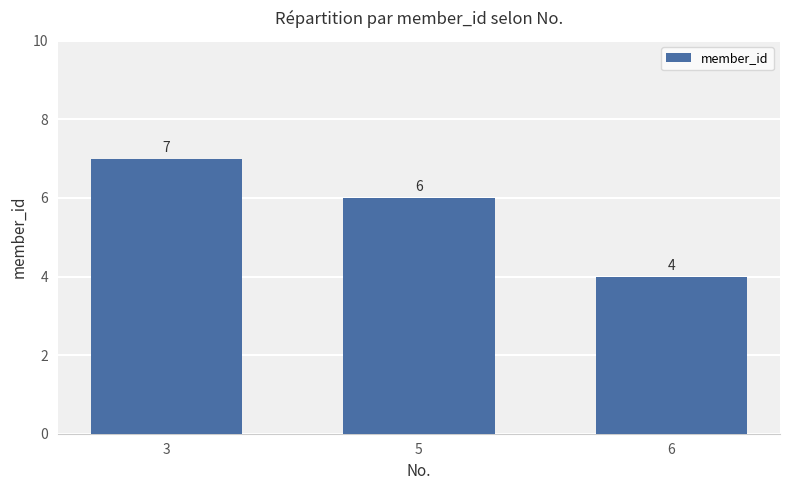

Between 6 and 5, which is larger?

5